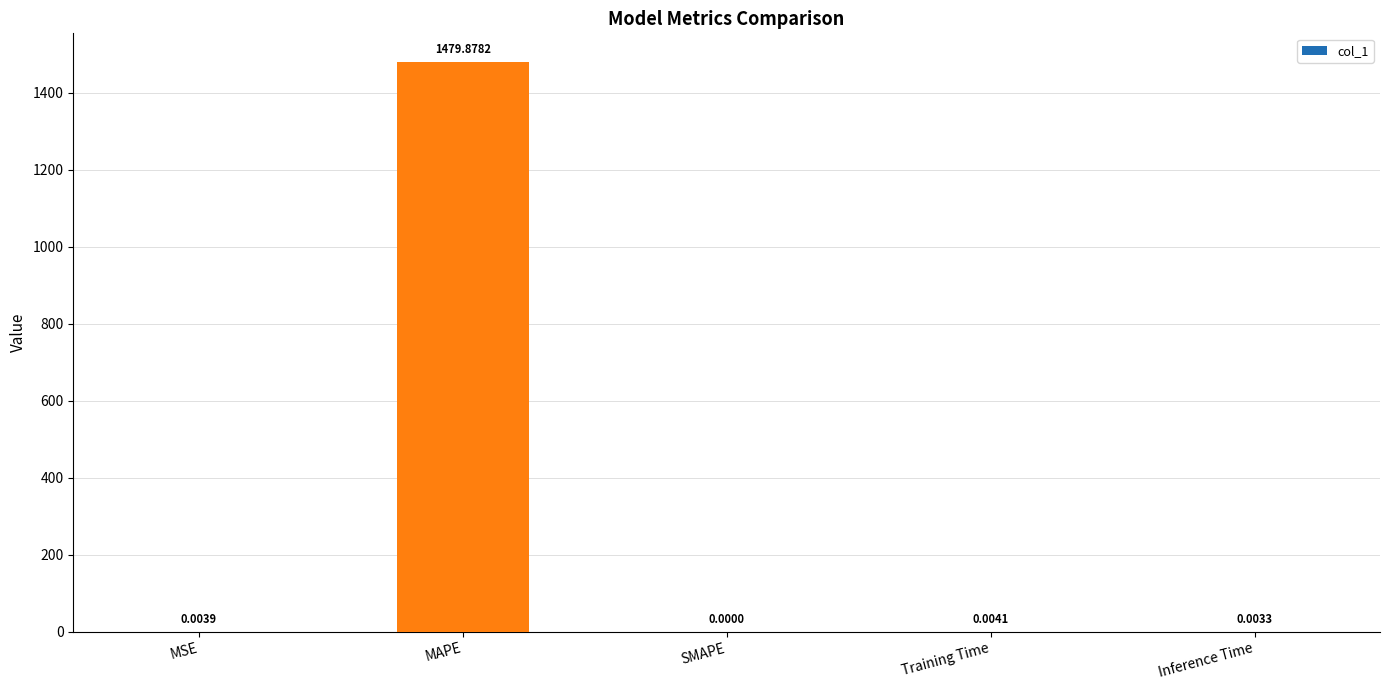

Which has a higher value, Inference Time or MAPE?

MAPE